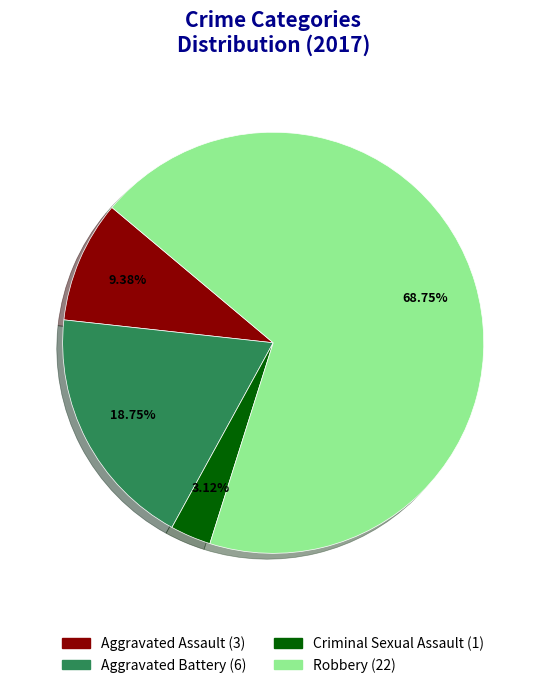

To the nearest percent, what percentage of the pie is Aggravated Battery?

19%